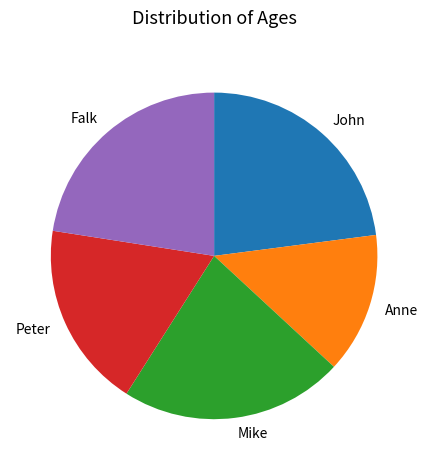

Is there a majority slice in this chart?

No